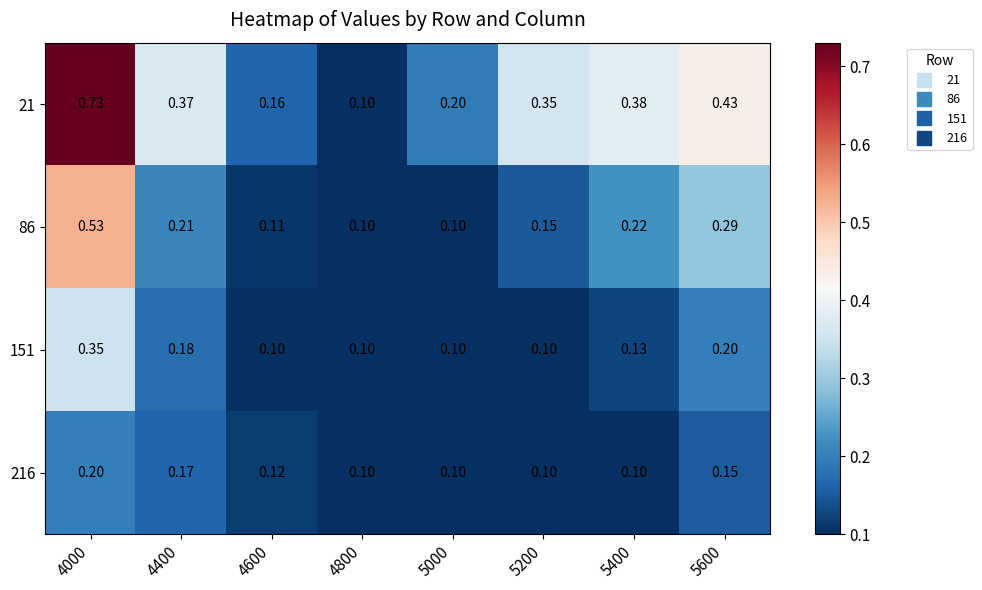

Is the value of 86 at 4800 greater than the value of 21 at 5200?

No